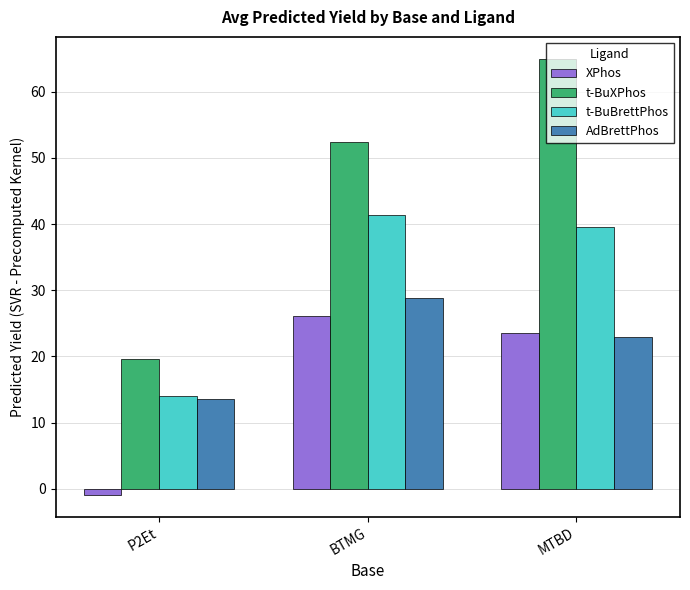

How many bars are there in each group?

4